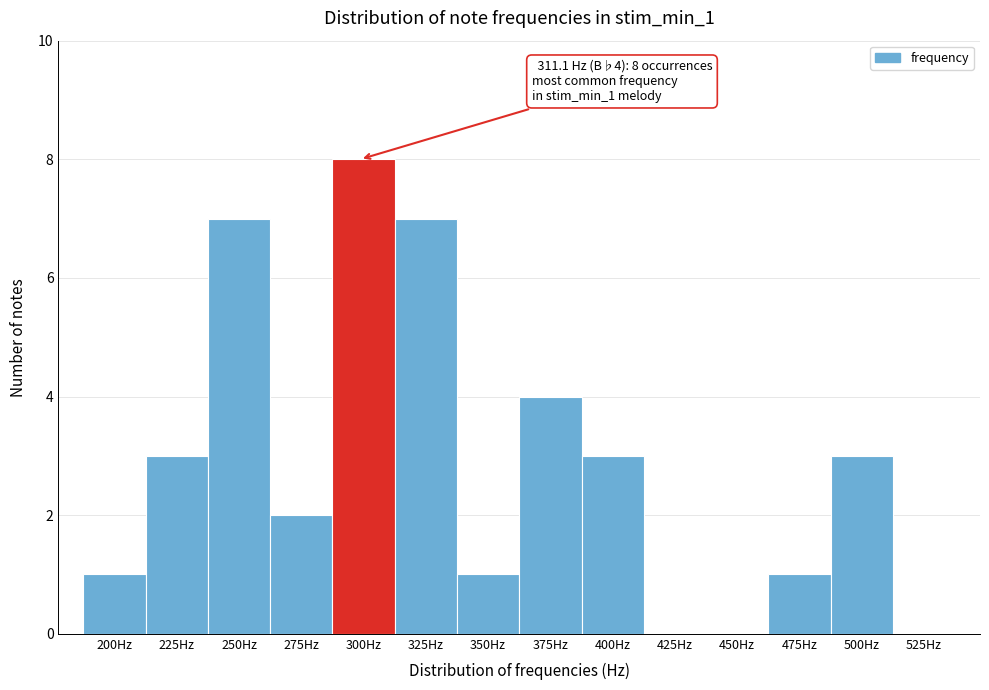

Reading right to left, what are all the values shown in this chart?

525Hz=0	500Hz=3	475Hz=1	450Hz=0	425Hz=0	400Hz=3	375Hz=4	350Hz=1	325Hz=7	300Hz=8	275Hz=2	250Hz=7	225Hz=3	200Hz=1